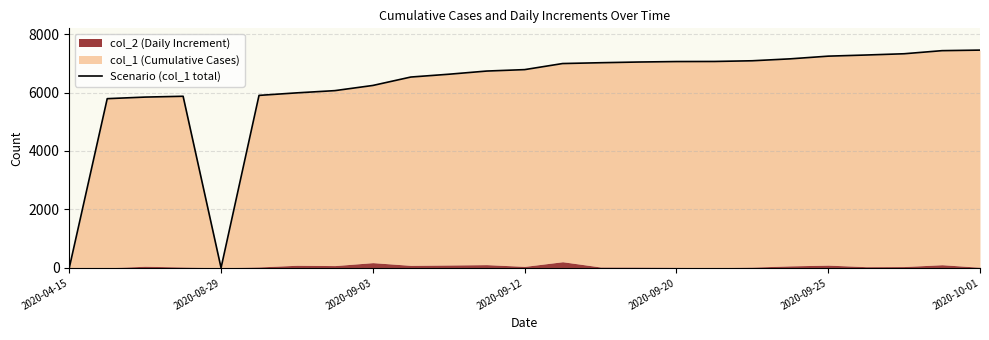

Which label corresponds to the smallest value in the chart?

2020-04-15